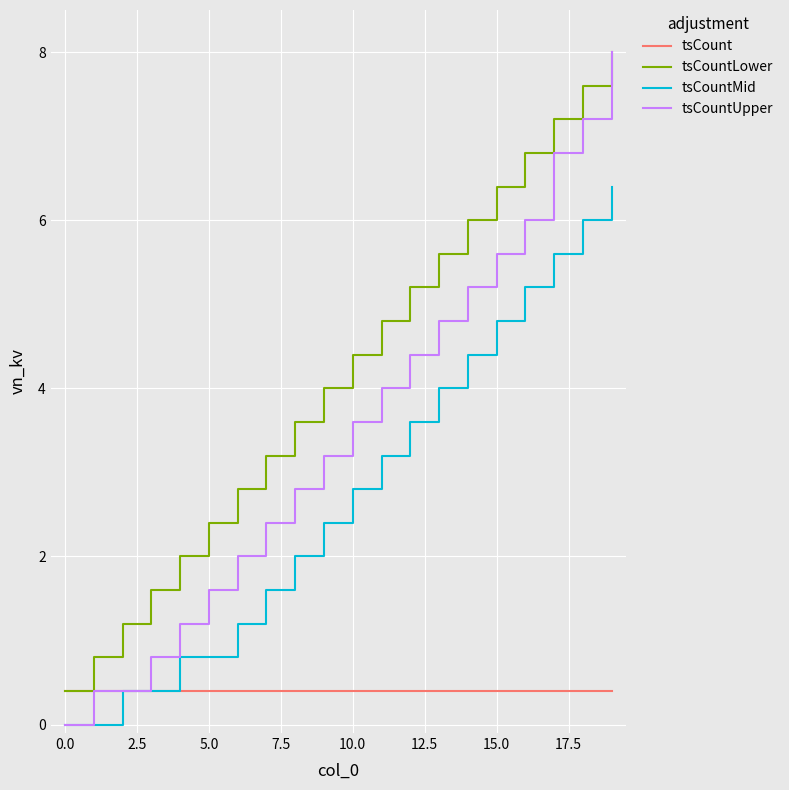

Which series has the largest total across all categories?

tsCountLower